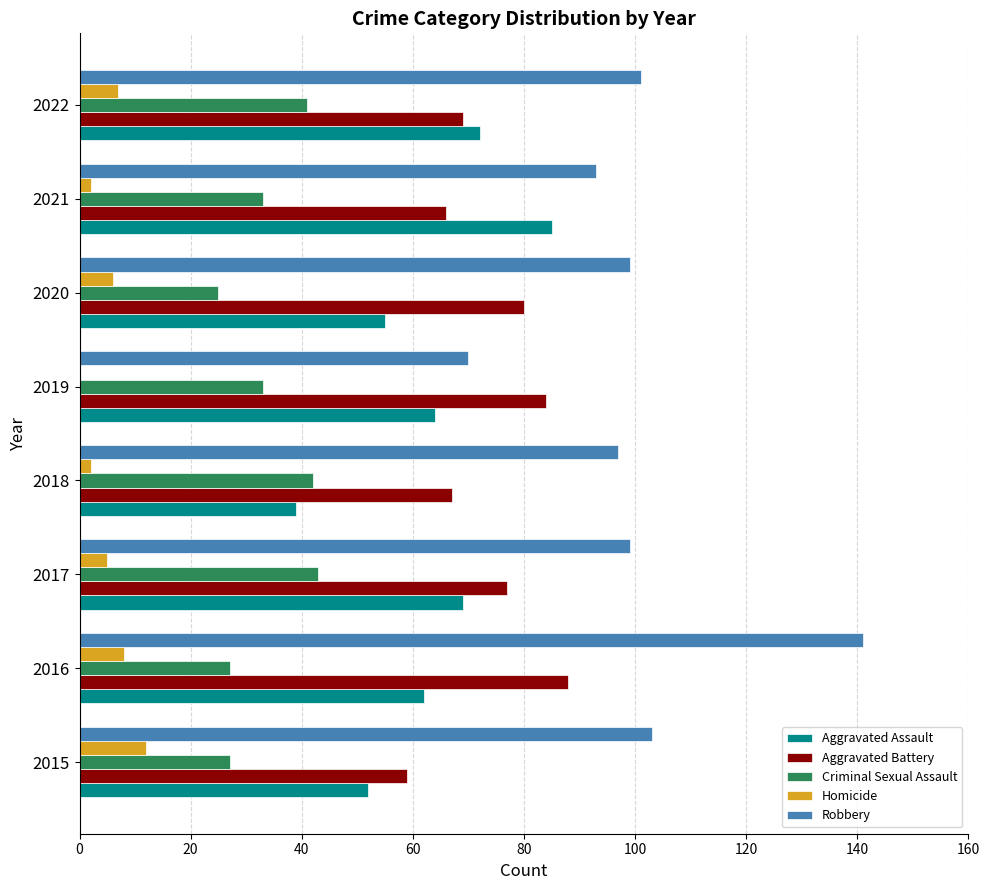

Which series changed the most between 2020 and 2021?

Aggravated Assault